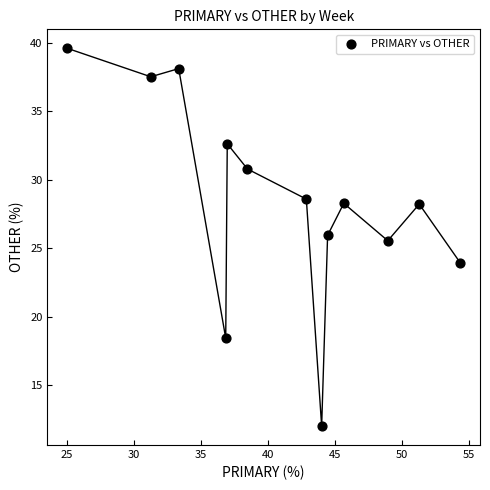

What Y value in the scatter plot is closest to 25?

25.5